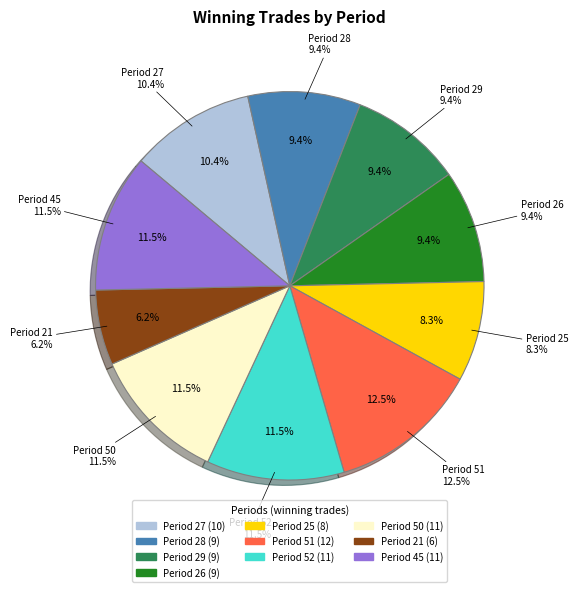

Between Period 29 and Period 27, which is larger?

Period 27